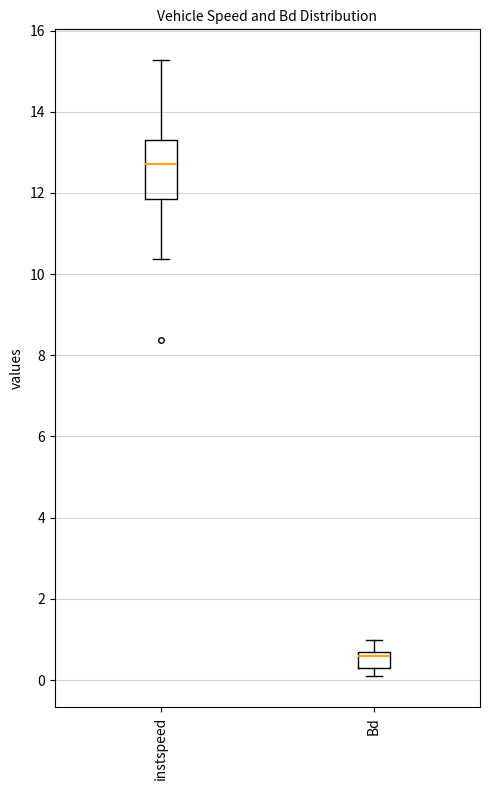

Which box is the tallest, from its lower edge to its upper edge?

instspeed